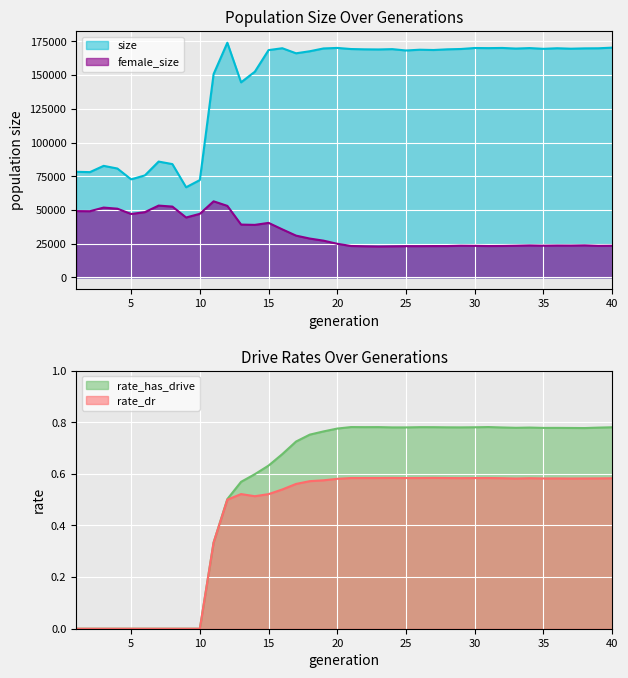

What is the difference between the size values at 28 and 36?

807.0